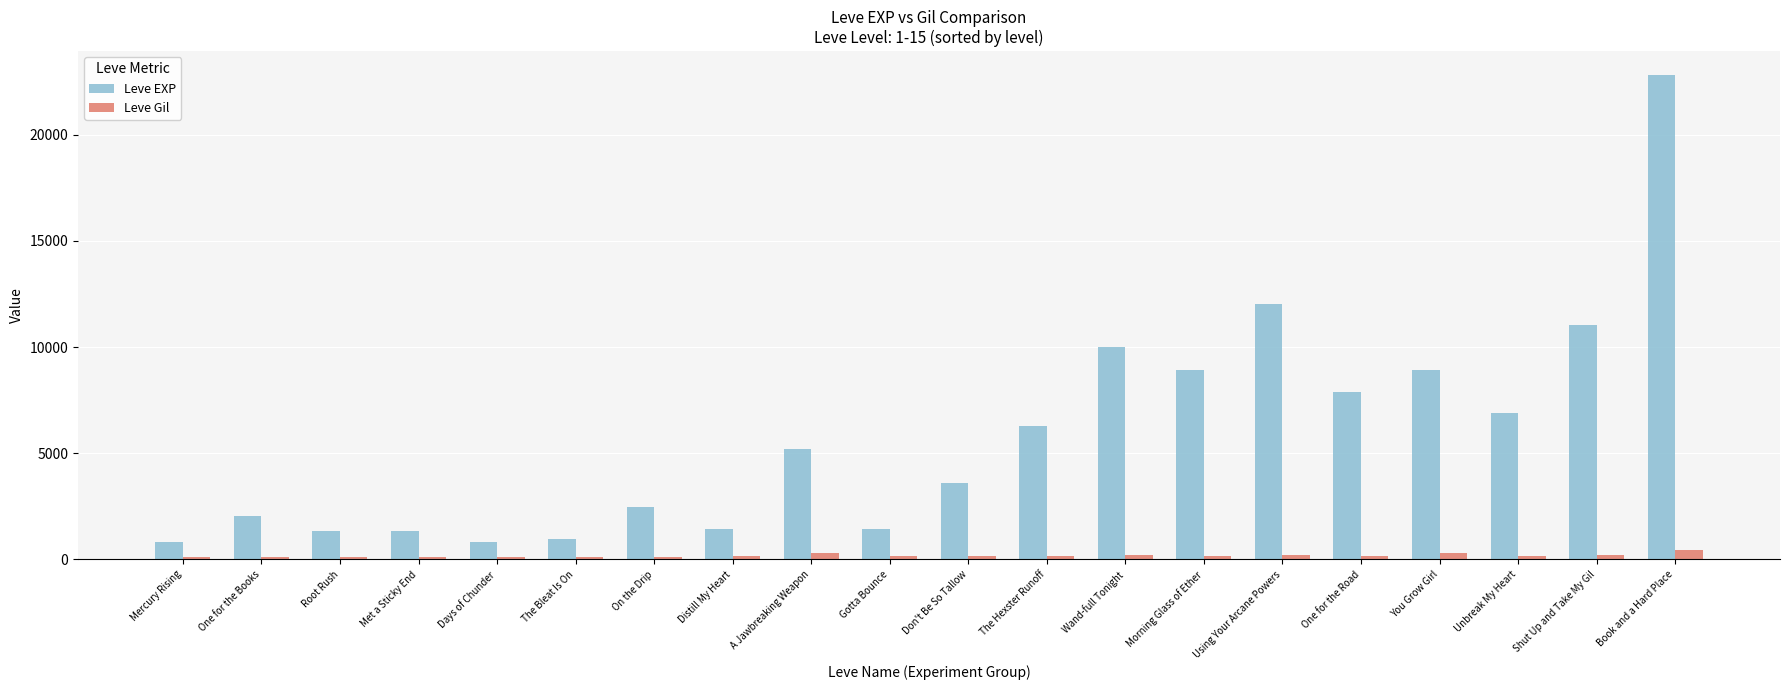

How many distinct data groups are displayed?

2